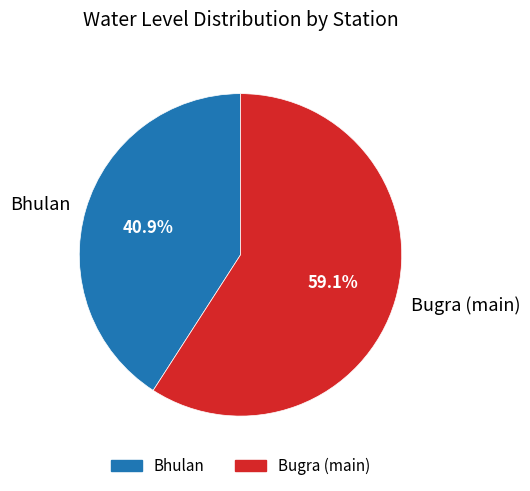

To the nearest percent, what is the average slice percentage?

50%